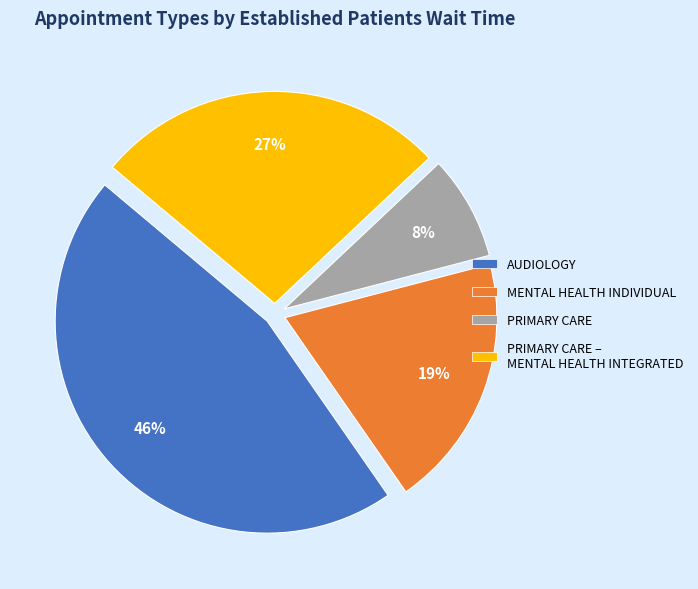

To the nearest percent, what is the average slice percentage?

25%